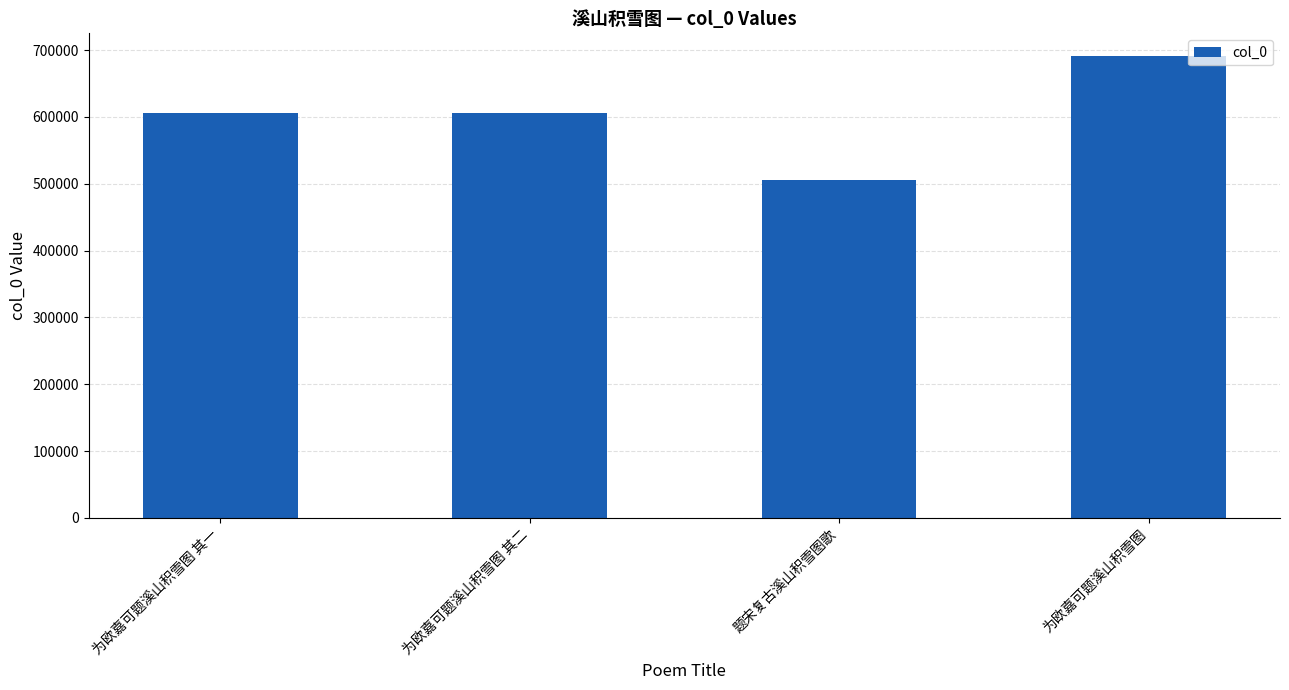

What is the value of the 2nd bar from the left?

605564